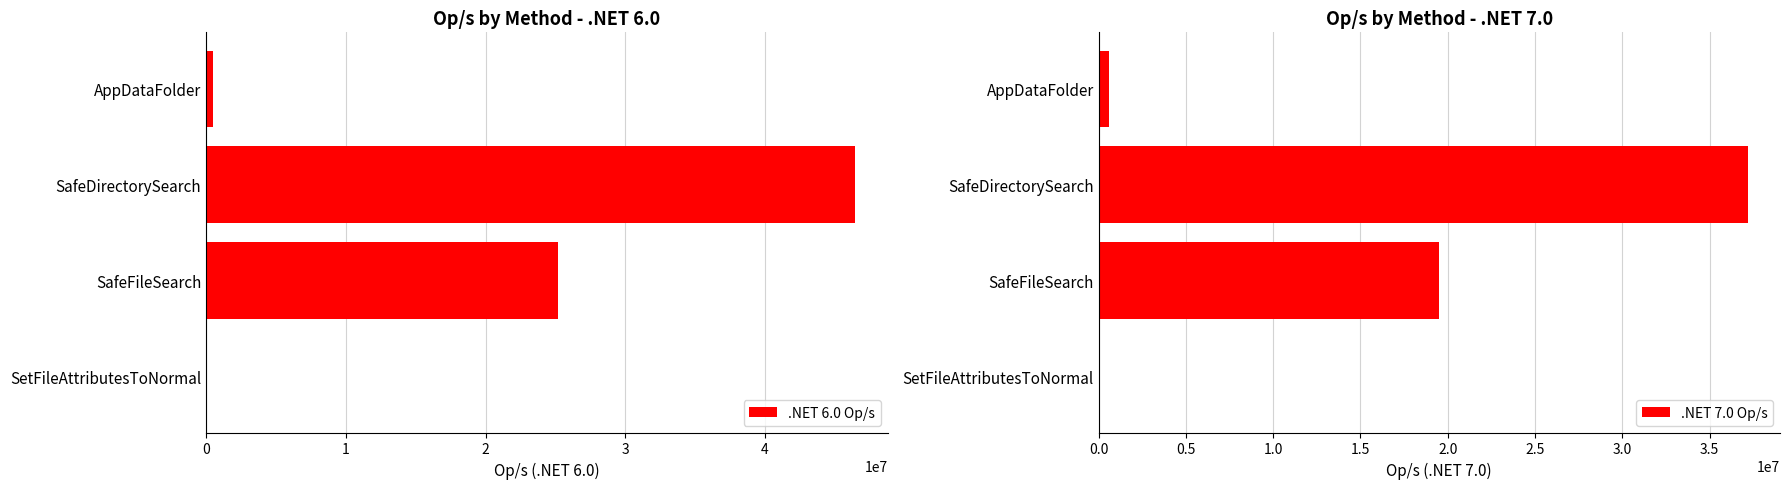

Is it true that .NET 6.0 Op/s equals 33167278.5 at SafeFileSearch?

False